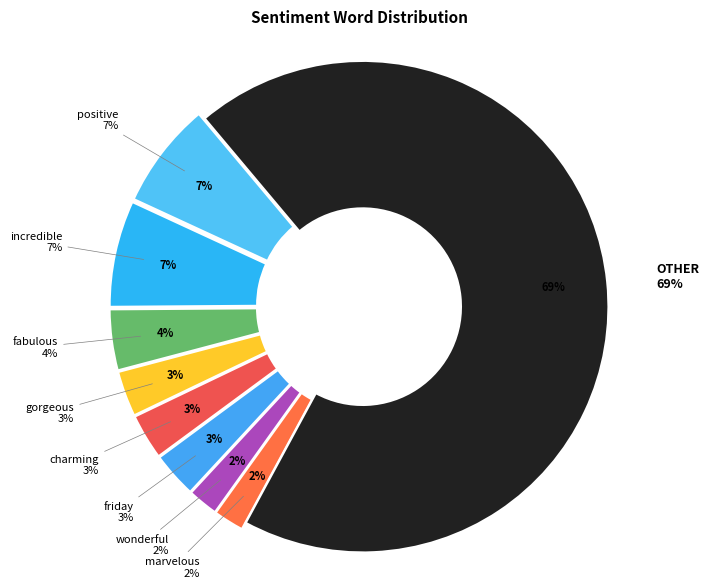

To the nearest percent, what is the average slice percentage?

11%